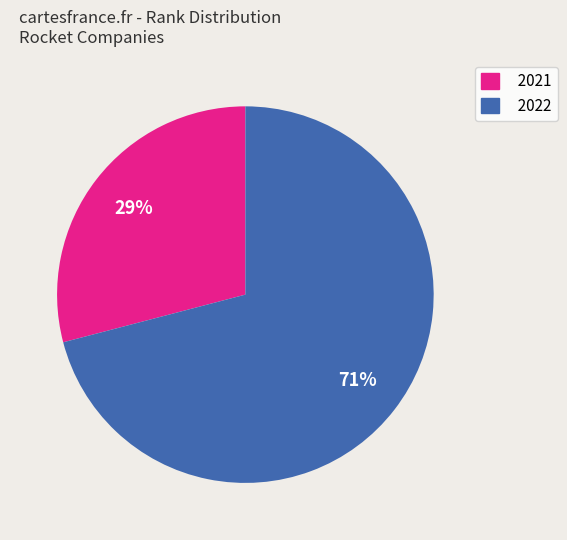

Rank the categories by value from highest to lowest.

2022, 2021